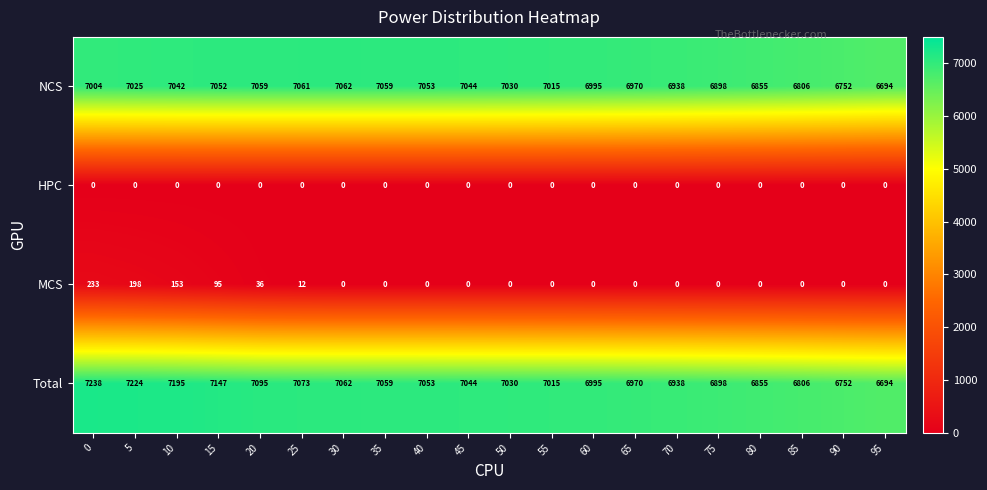

Which series has the widest spread of values?

Total